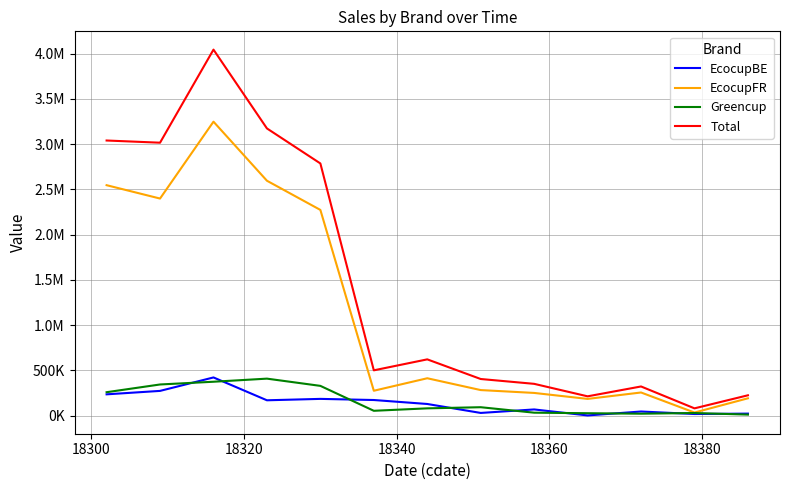

What are all the series names shown in the legend?

EcocupBE, EcocupFR, Greencup, Total